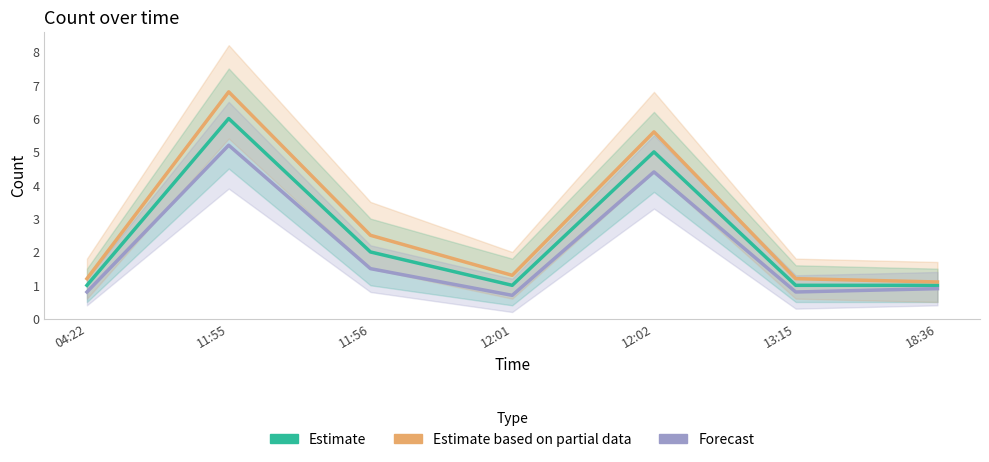

What is the label of the 2nd point from the left?

11:55